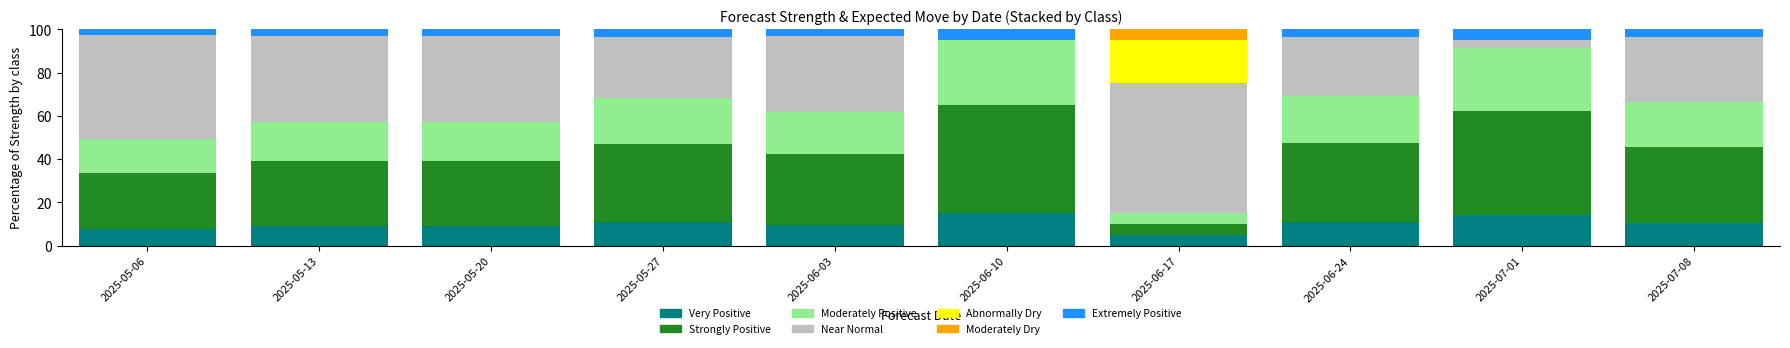

What is the total value across all series at 2025-07-01?

100.0